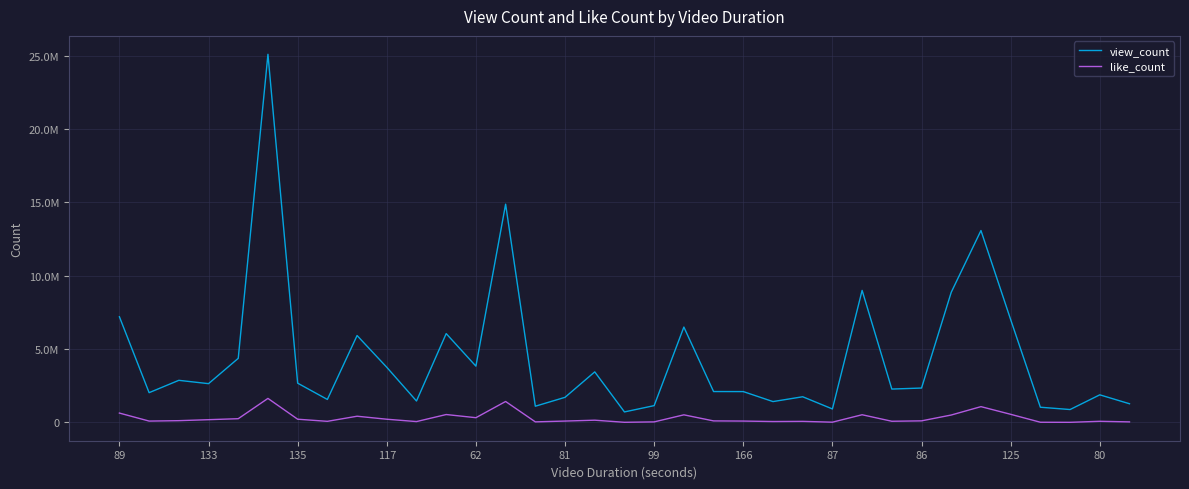

Is this an area chart (filled region under the line)?

No